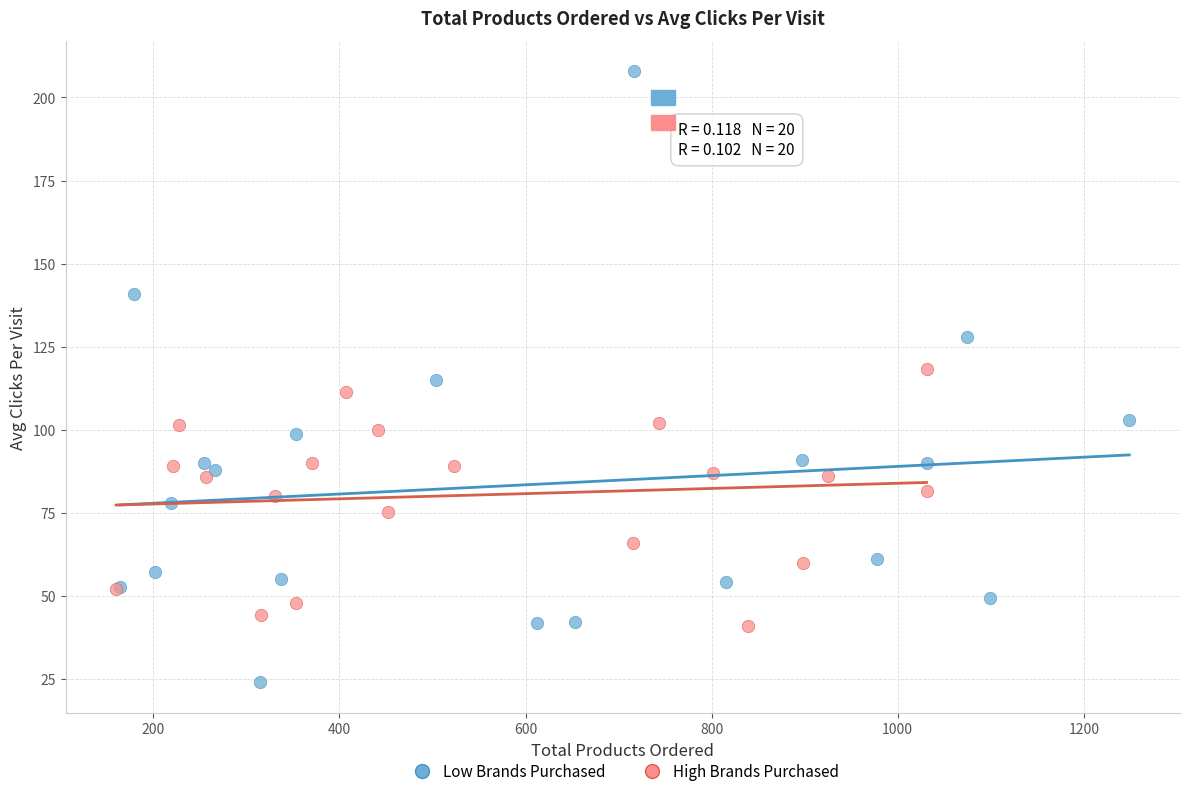

Which series reaches the minimum Y coordinate?

Low Brands Purchased